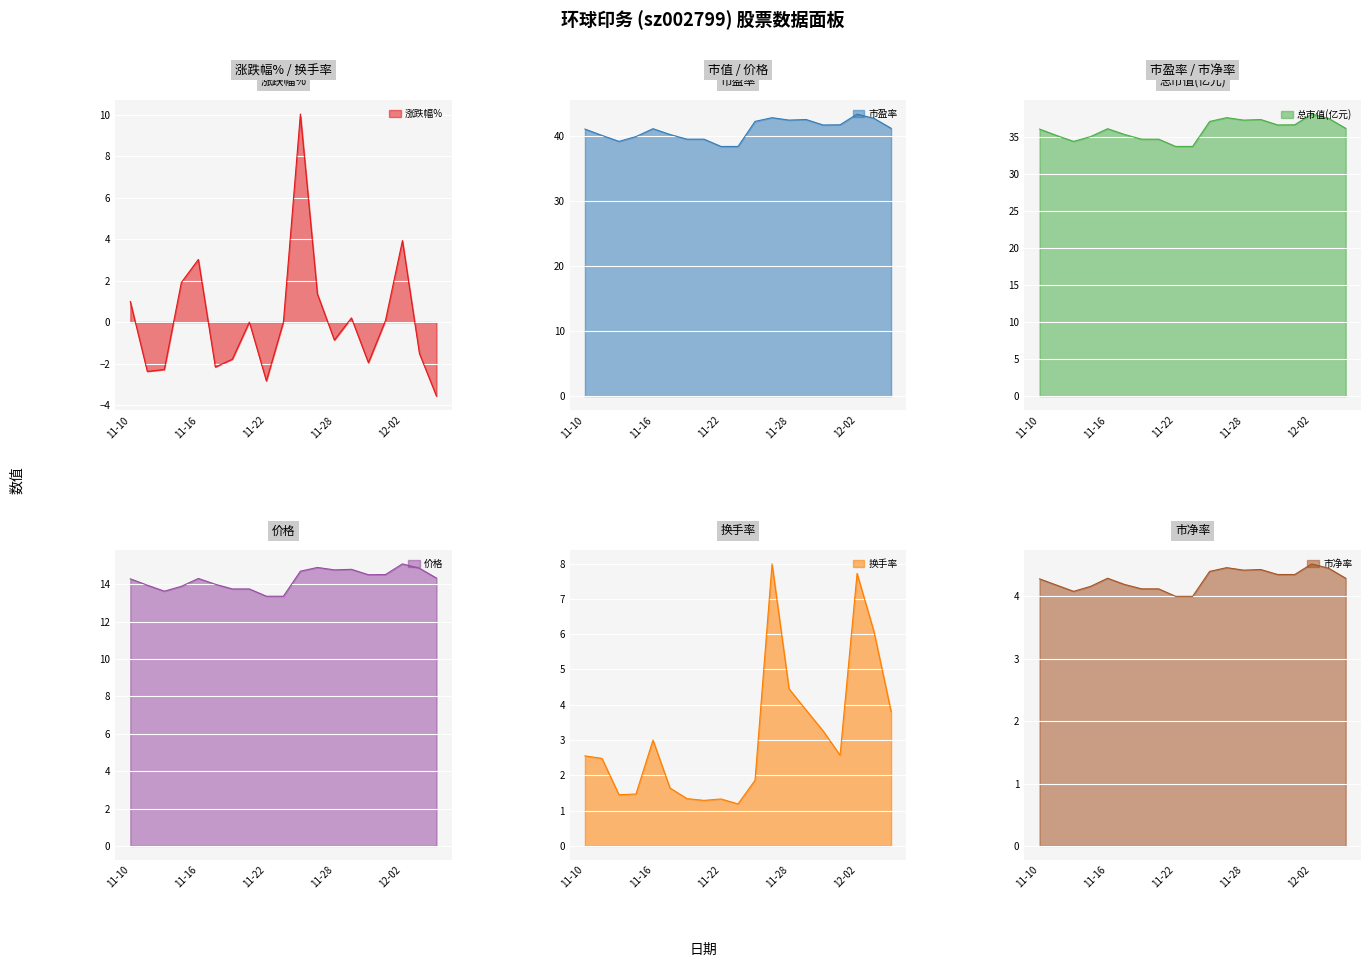

What is the maximum value for 市净率?

4.5